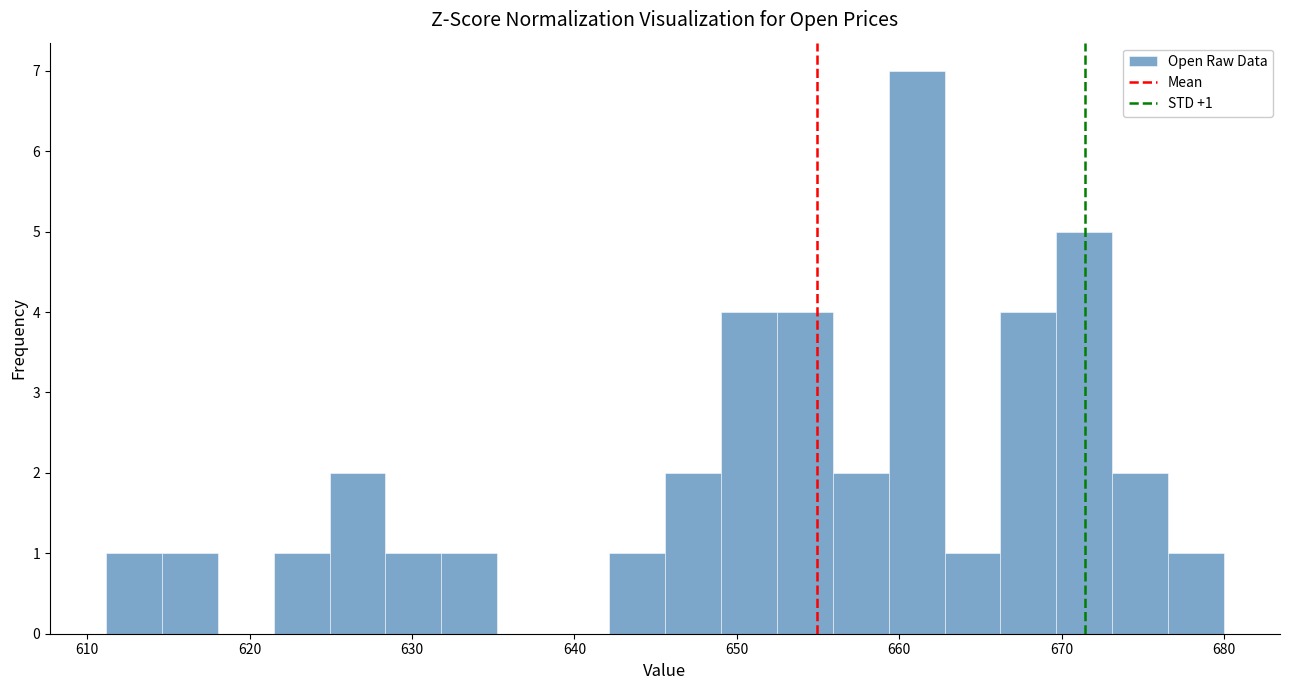

Around what value on the x-axis is the tallest bar? Give the approximate position of its centre, as read against the axis.

661